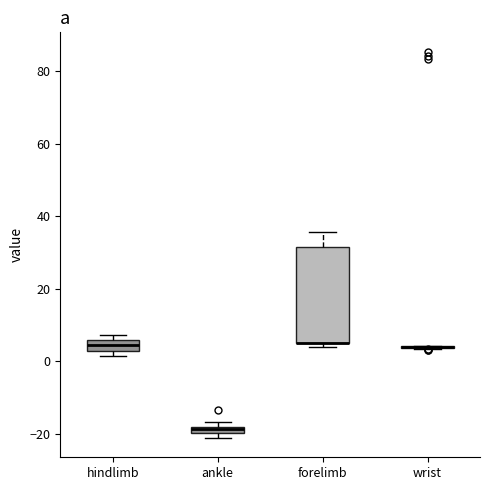

Where does the median line of the box for hindlimb sit on the y-axis? The values are not printed on the chart, so give them approximately, as read against the axis.

4